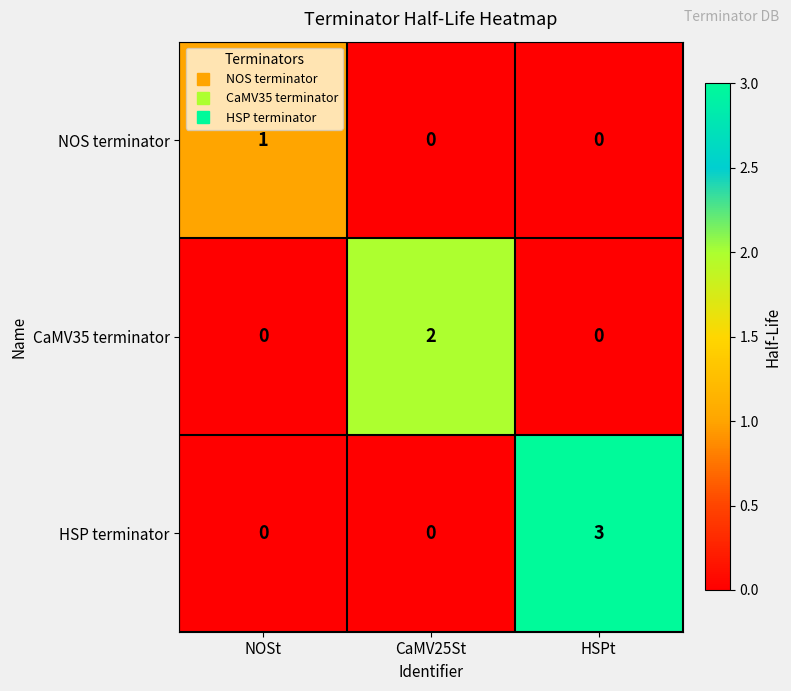

The value of HSP terminator at HSPt is 3. True or false?

True